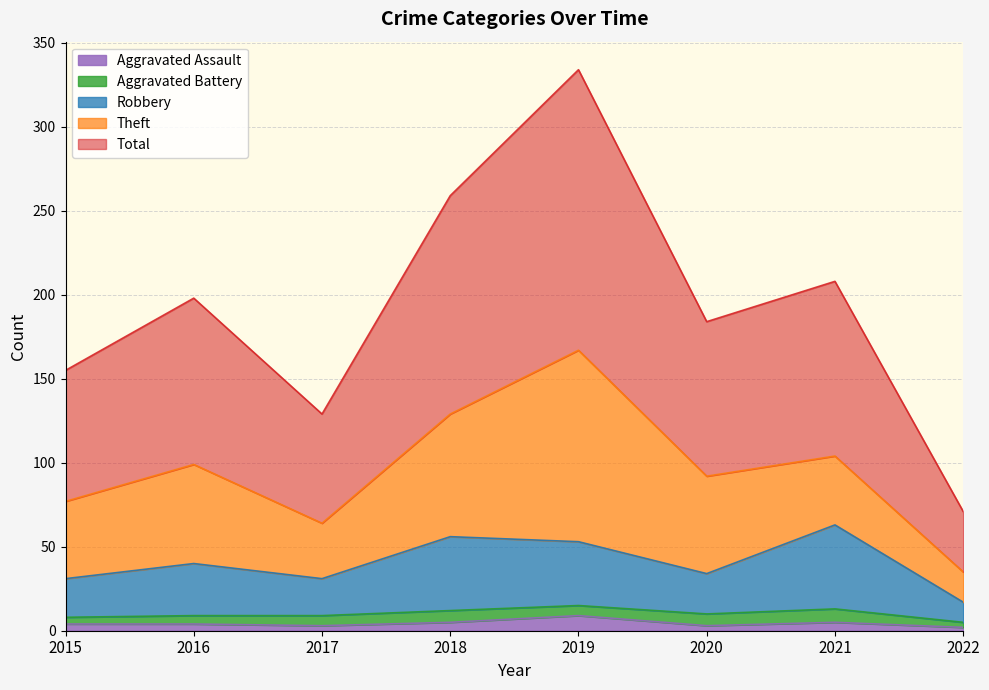

Does the chart have visible grid lines?

Yes